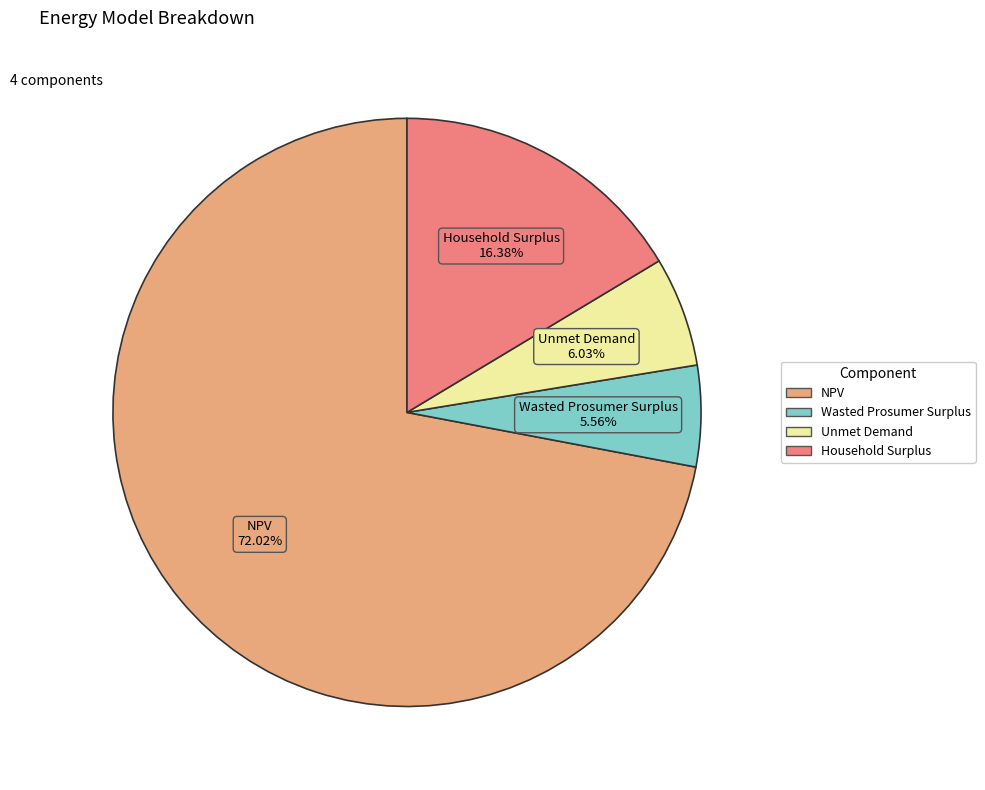

To the nearest percent, what is the difference between the Household Surplus and NPV slice percentages?

56%